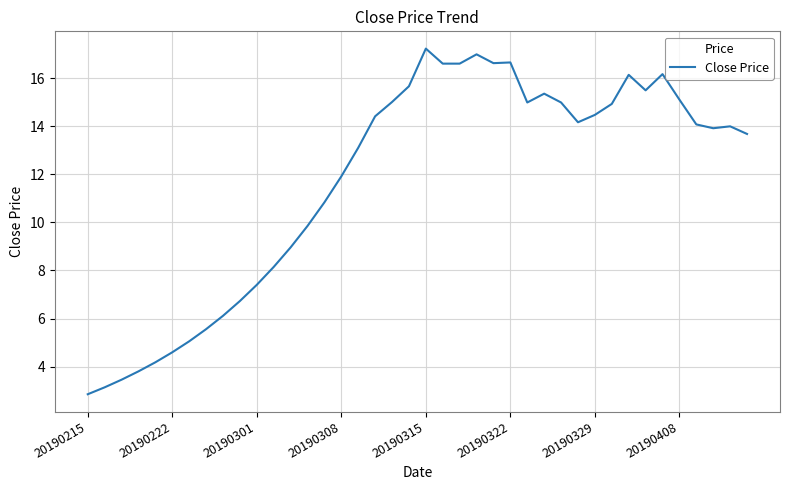

What is the difference between the maximum and minimum values?

14.4